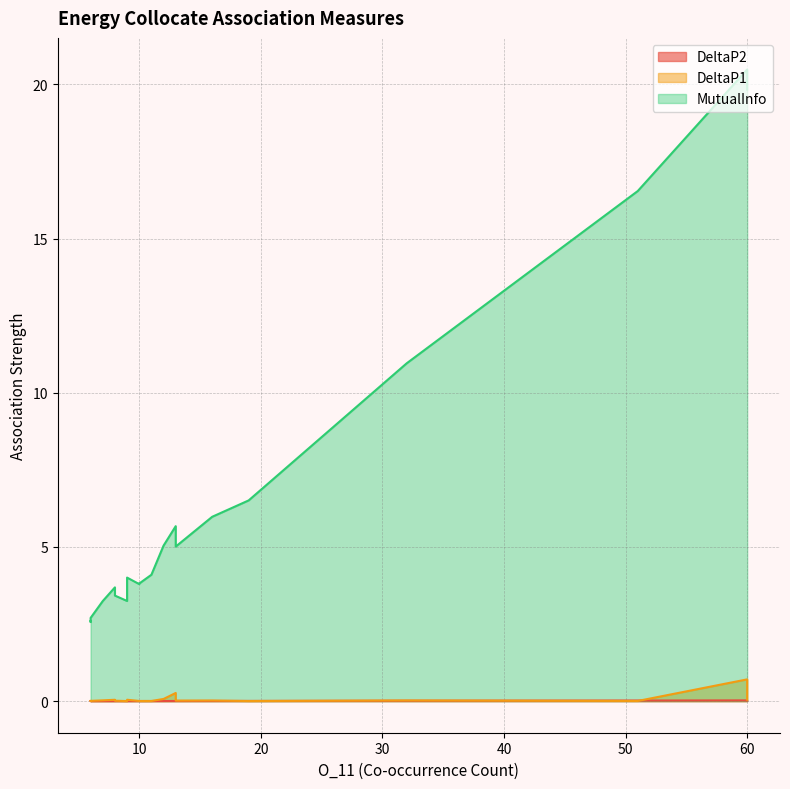

Which series changed the most between 9 and 8?

MutualInfo